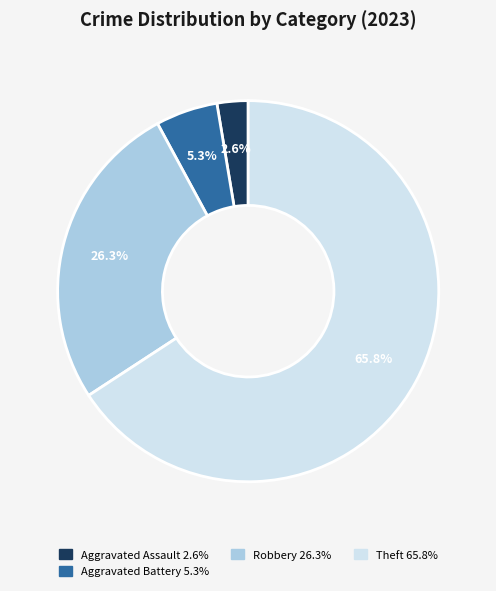

To the nearest percent, what is the difference between the largest and smallest slice percentages?

63%